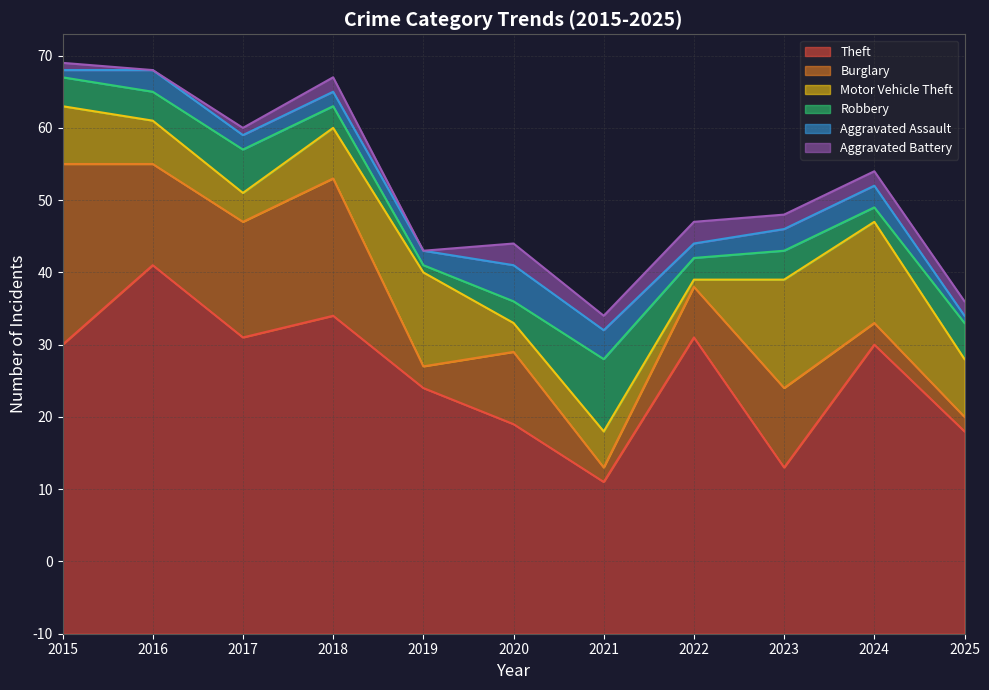

After their last crossing, which series has the higher values: Aggravated Assault or Aggravated Battery?

Aggravated Battery